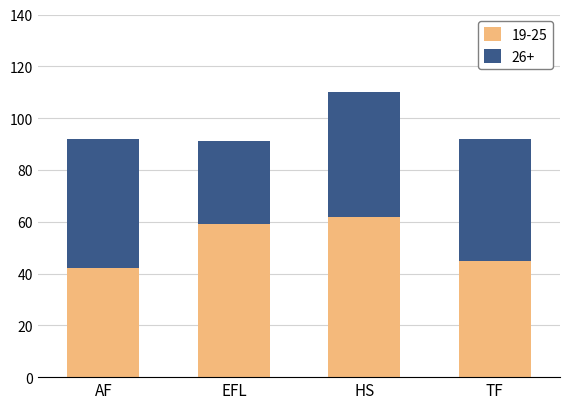

Rank the categories by 19-25 value from highest to lowest.

HS, EFL, TF, AF